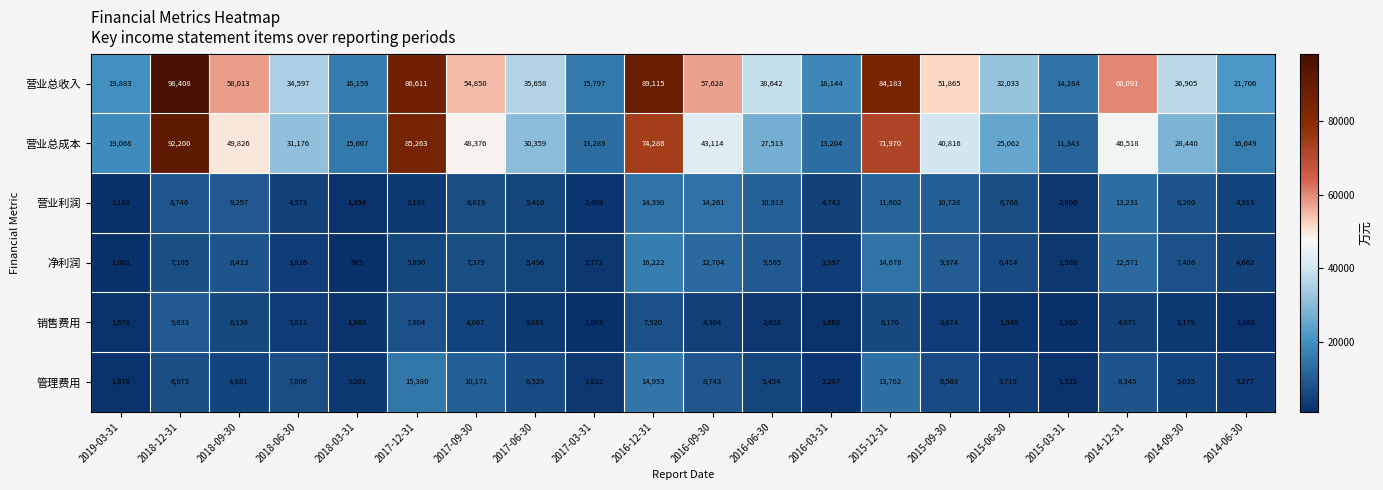

Between 2019-03-31 and 2015-12-31, which series saw the biggest shift?

营业总收入